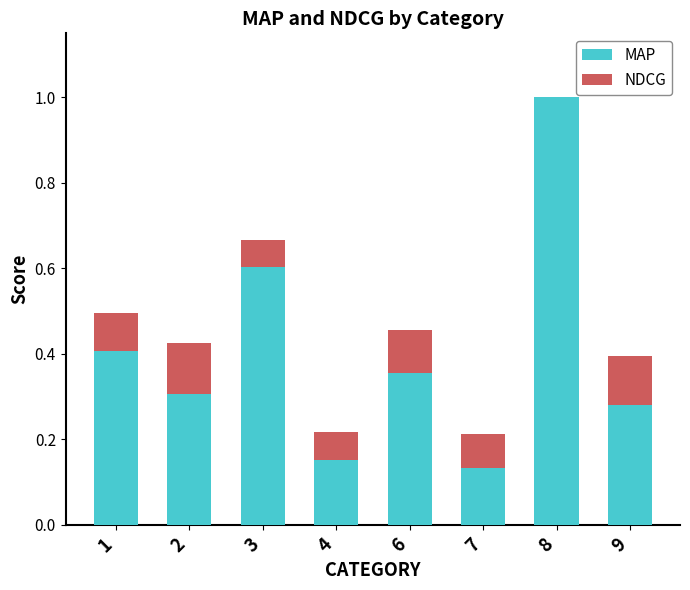

What are all the series names shown in the legend?

MAP, NDCG